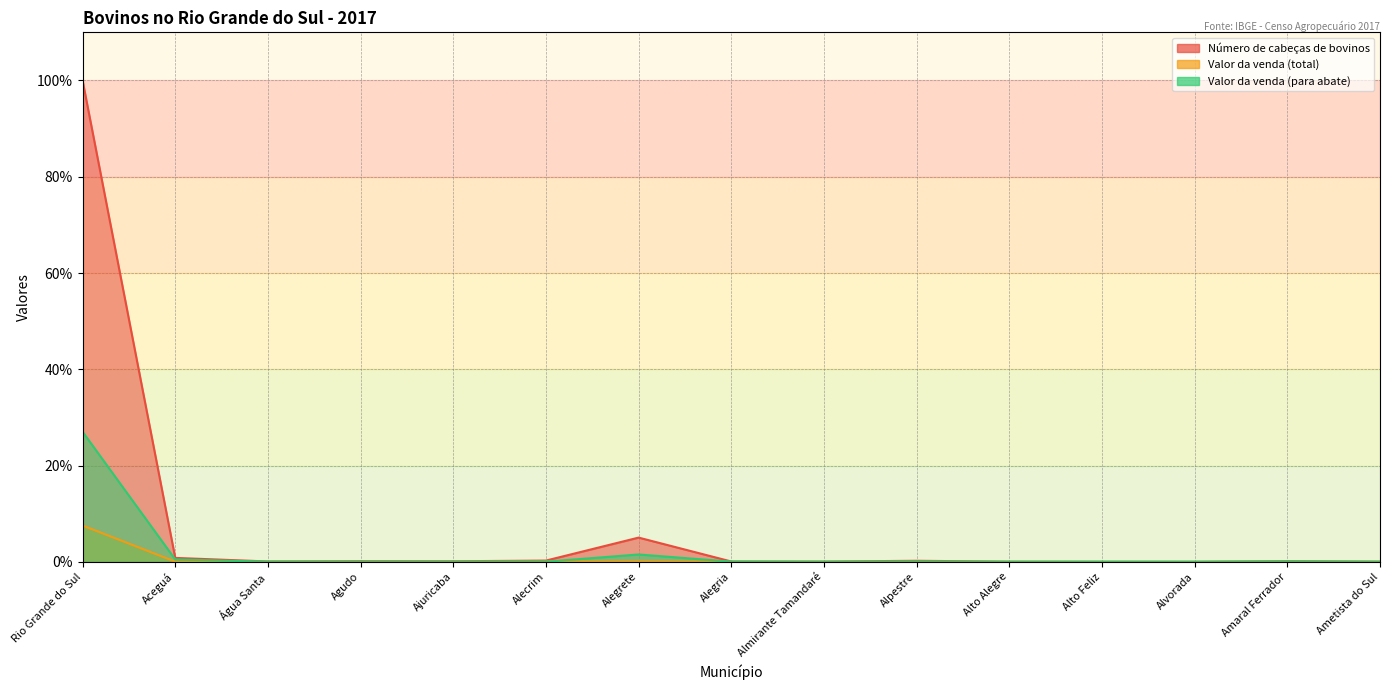

The Número de cabeças de bovinos series shows 0.0 at Alvorada. True or false?

False